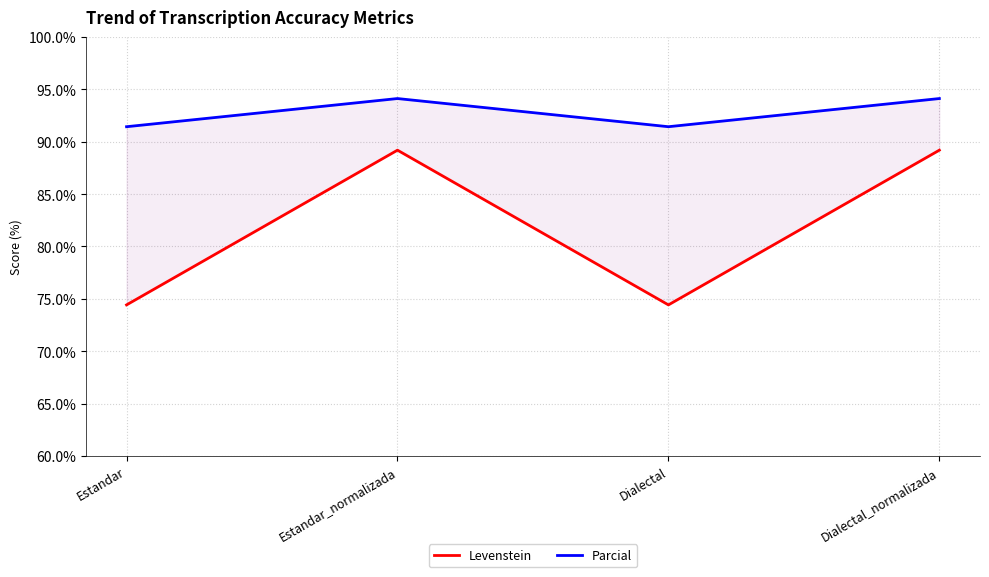

What is the difference between the highest and lowest values at Dialectal?

17.0